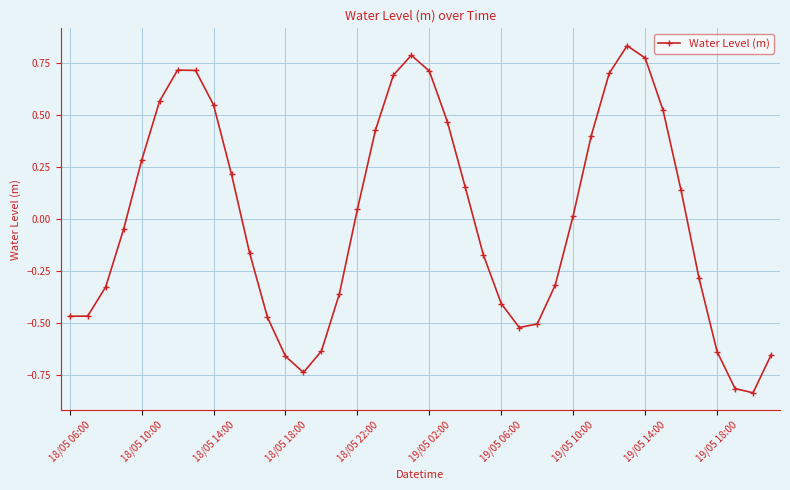

What is the difference between the maximum and minimum values?

1.7